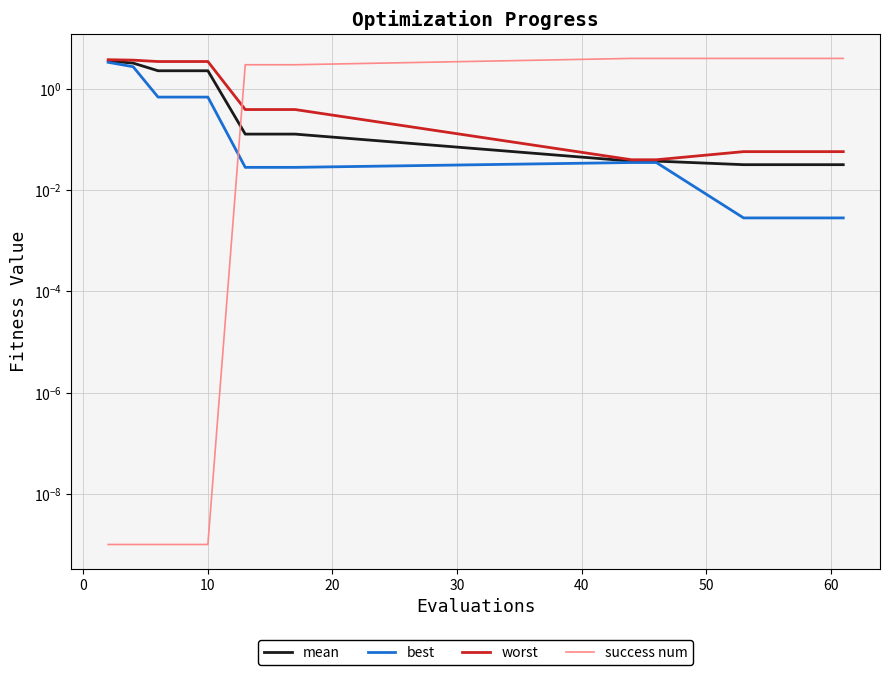

What is the average value of the best series?

0.6